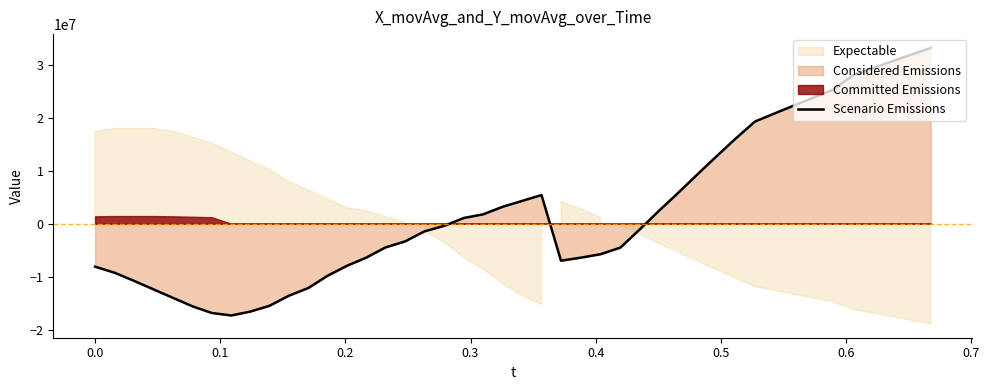

What is the maximum value for Scenario Emissions?

33169656.0